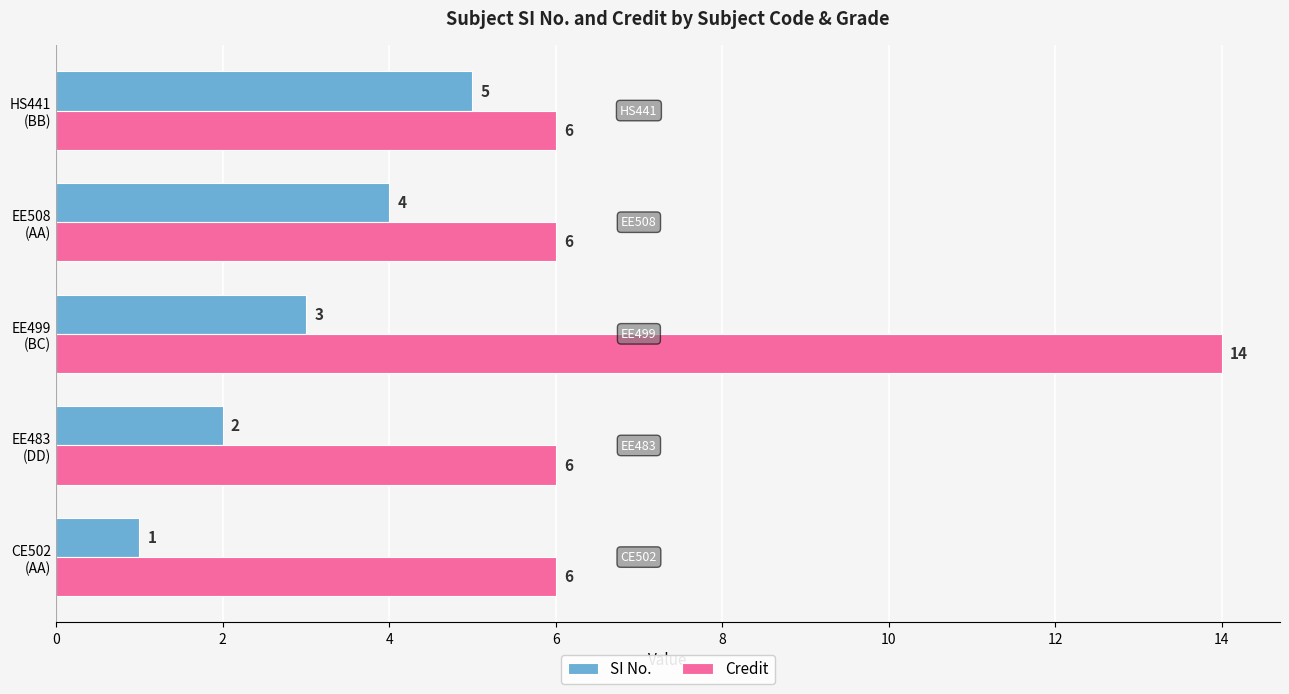

What are all the series names shown in the legend?

SI No., Credit